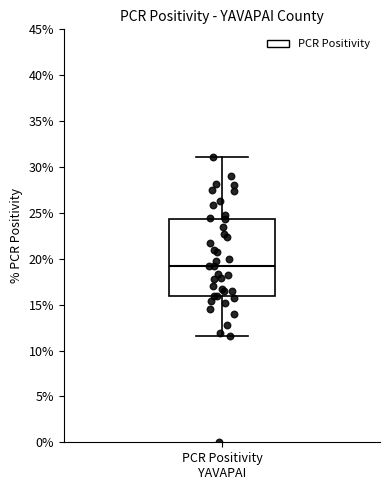

Read this box plot against the y-axis: the position of the median line, the range covered by the box, and the ends of both whiskers. The values are not printed on the chart, so give them approximately, as read against the axis.

median 19.0, box 16.0 to 24.5, whiskers 11.5 to 31.0